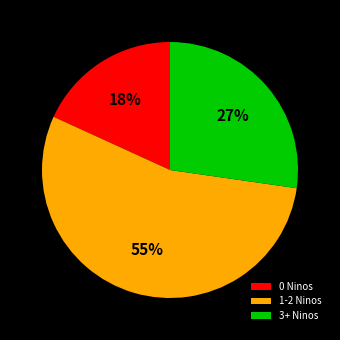

To the nearest percent, what portion does 1-2 Ninos represent?

55%